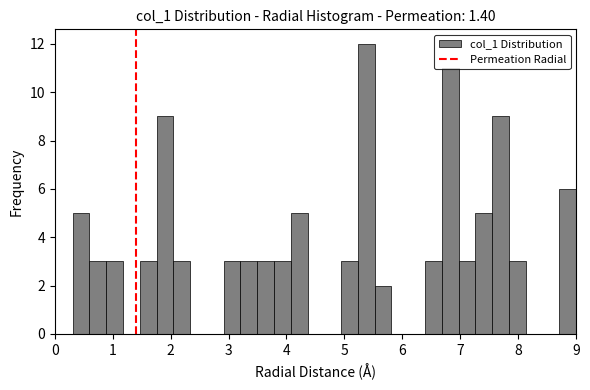

Around what value on the x-axis is the tallest bar? Give the approximate position of its centre, as read against the axis.

5.4